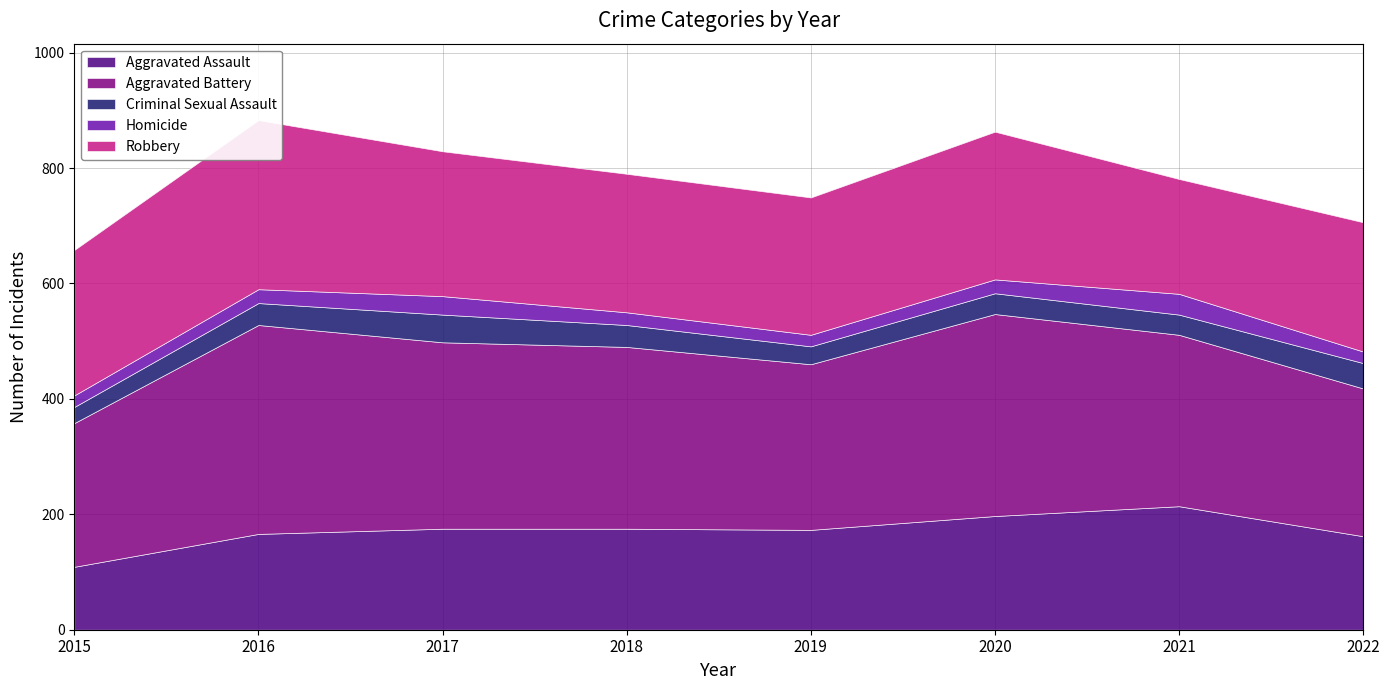

True or false: Aggravated Assault has more than 2 points higher than both neighbors.

False